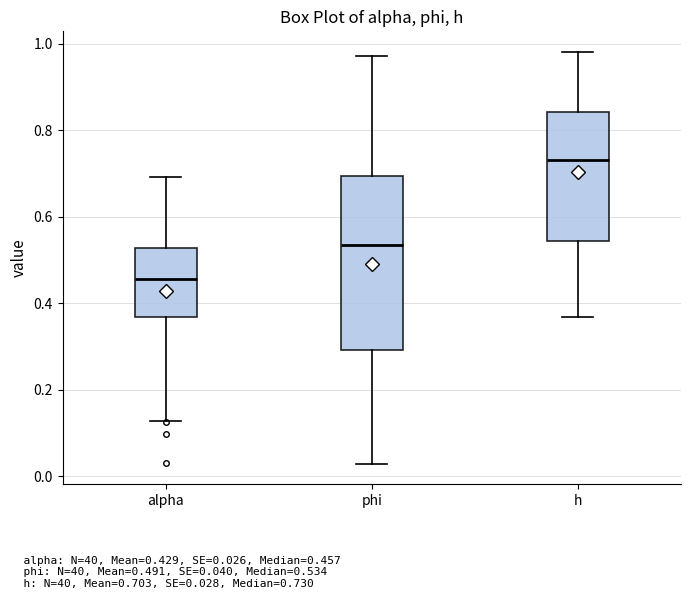

Reading left to right, read every box against the y-axis: the position of its median line, the range the box covers, and the ends of its whiskers. The values are not printed on the chart, so give them approximately, as read against the axis.

alpha: median 0.46, box 0.36 to 0.52, whiskers 0.12 to 0.70
phi: median 0.54, box 0.30 to 0.70, whiskers 0.02 to 0.98
h: median 0.74, box 0.54 to 0.84, whiskers 0.36 to 0.98